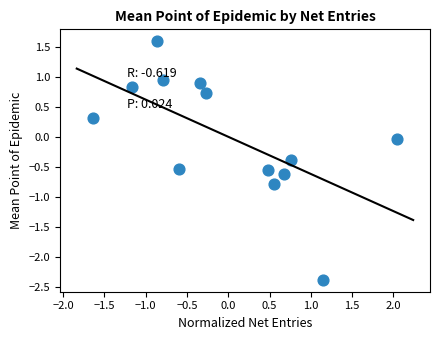

What is the range of X values (max minus min)?

3.7